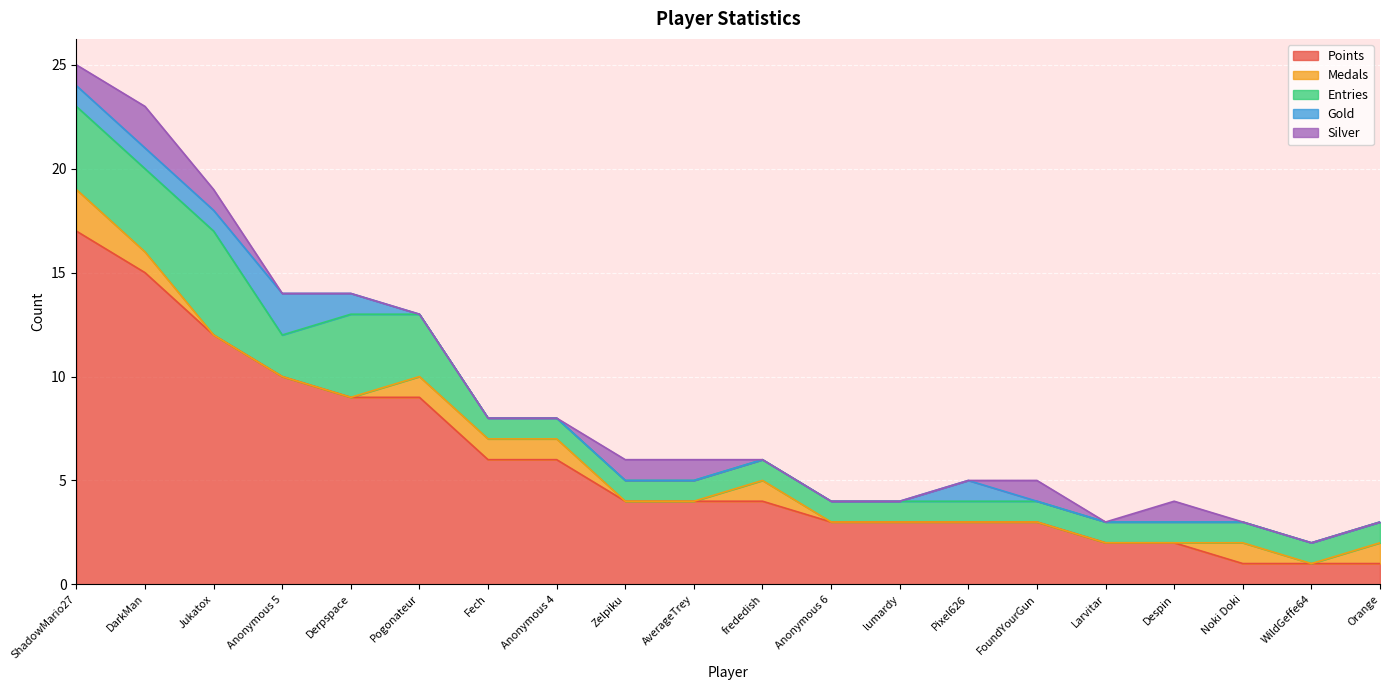

What is the total value across all series at frededish?

6